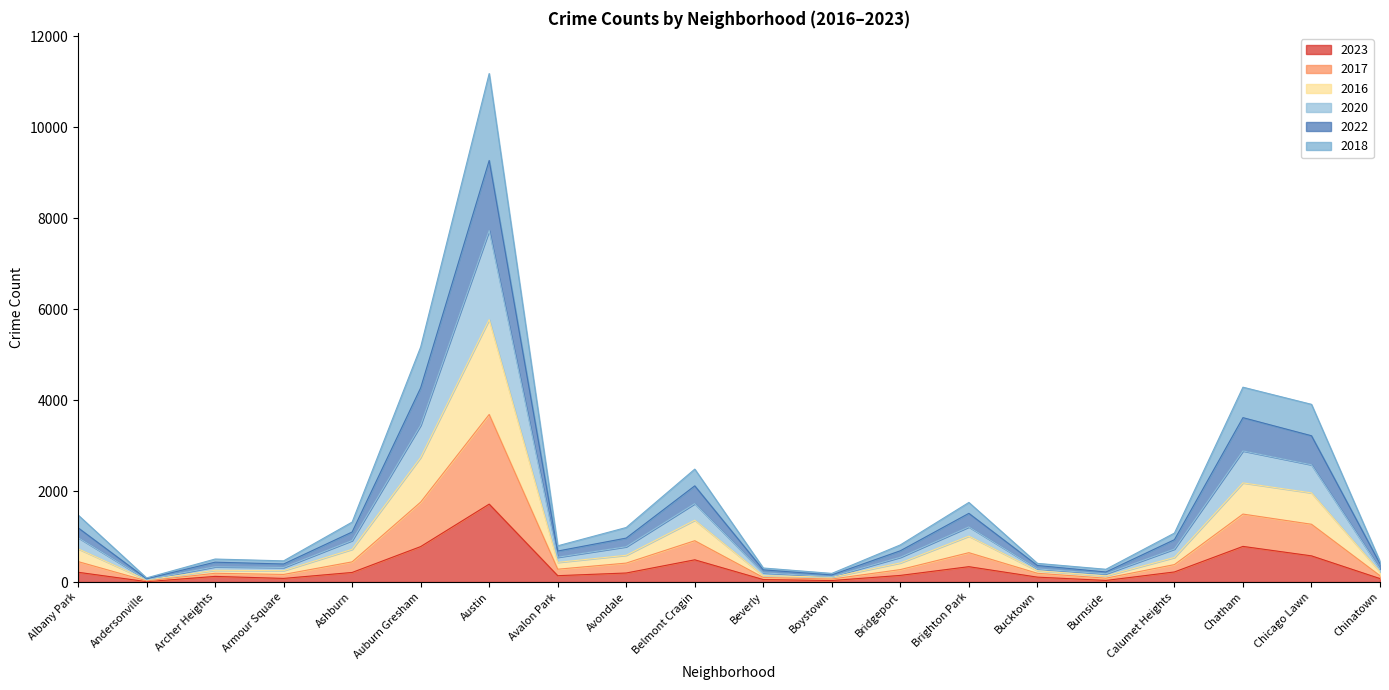

What is the total value across all series at Auburn Gresham?

5170